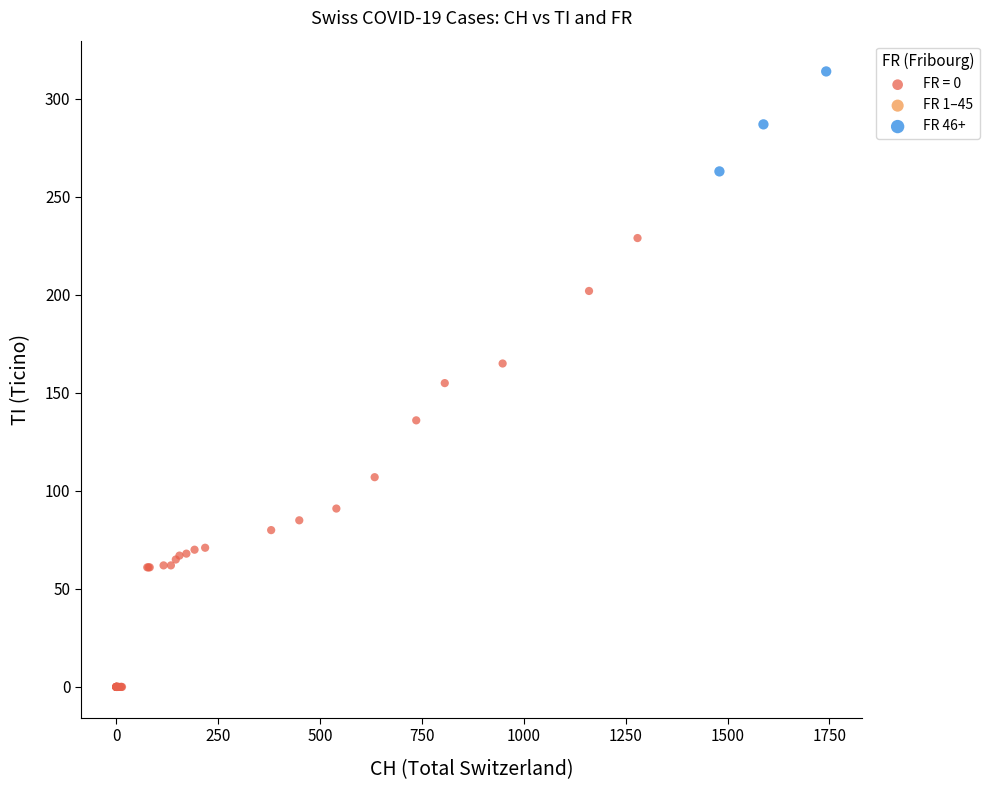

Which series reaches the minimum Y coordinate?

FR = 0